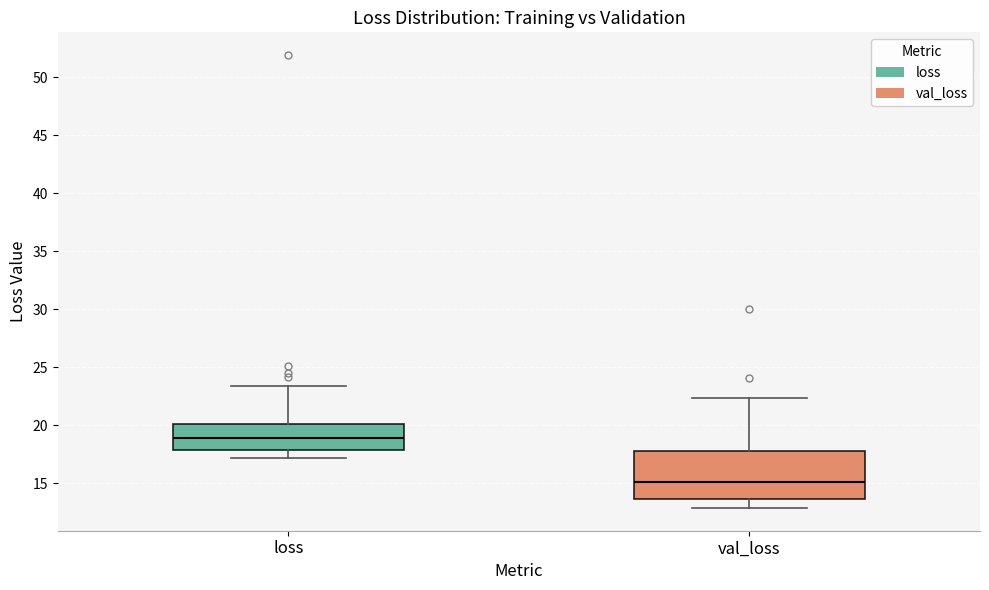

Reading left to right, read every box against the y-axis: the position of its median line, the range the box covers, and the ends of its whiskers. The values are not printed on the chart, so give them approximately, as read against the axis.

loss: median 19.0, box 18.0 to 20.0, whiskers 17.0 to 23.5
val_loss: median 15.0, box 13.5 to 18.0, whiskers 13.0 to 22.5